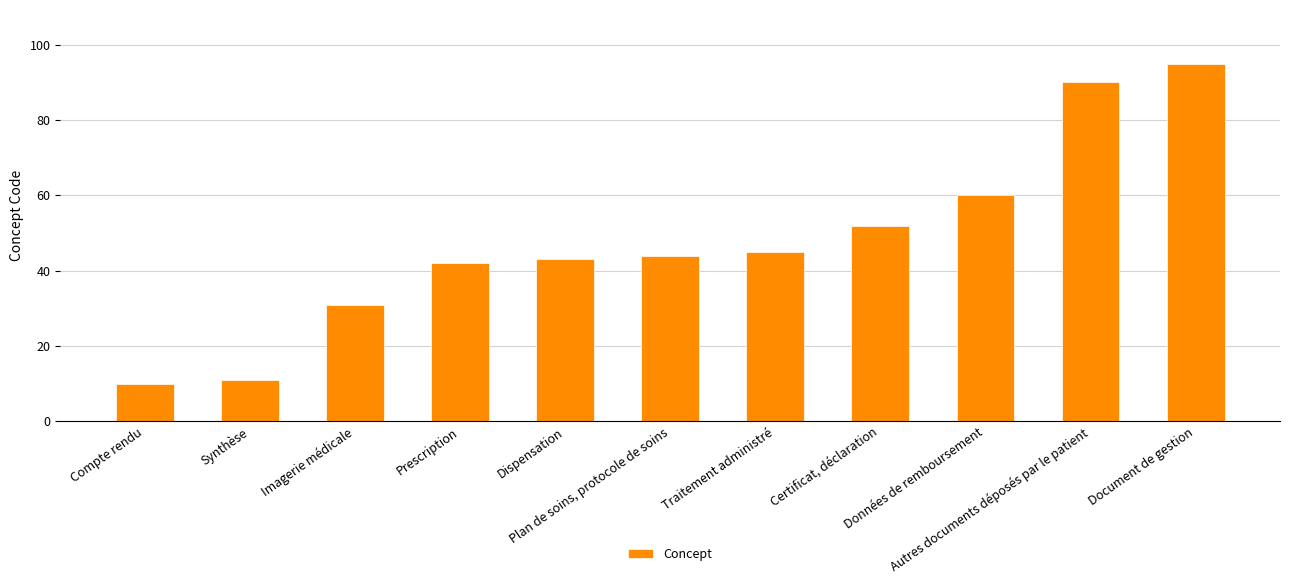

What is the average value?

48